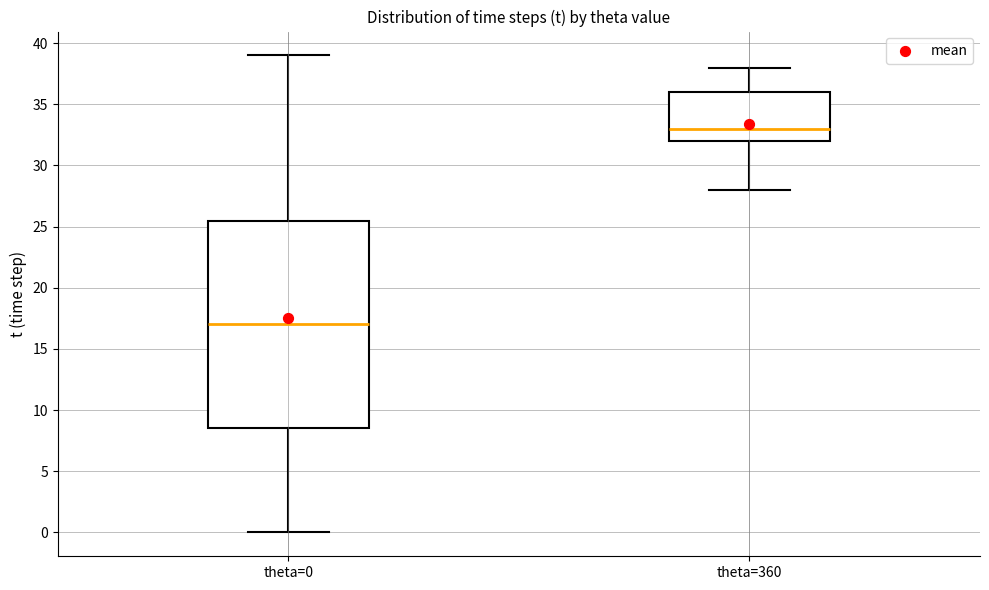

Reading left to right, read every box against the y-axis: the position of its median line, the range the box covers, and the ends of its whiskers. The values are not printed on the chart, so give them approximately, as read against the axis.

theta=0: median 17.0, box 8.5 to 25.5, whiskers 0.0 to 39.0
theta=360: median 33.0, box 32.0 to 36.0, whiskers 28.0 to 38.0